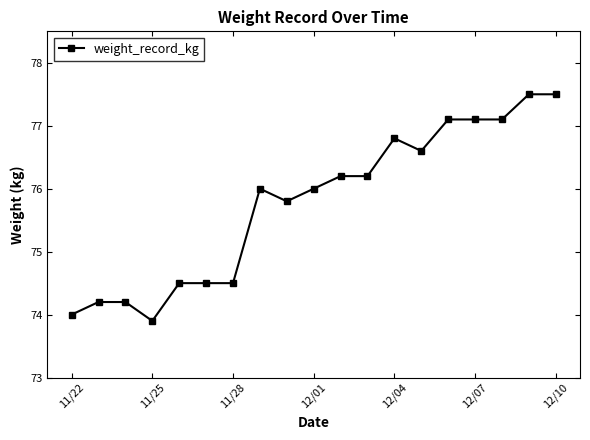

What is the difference between the second highest and second lowest values?

3.5